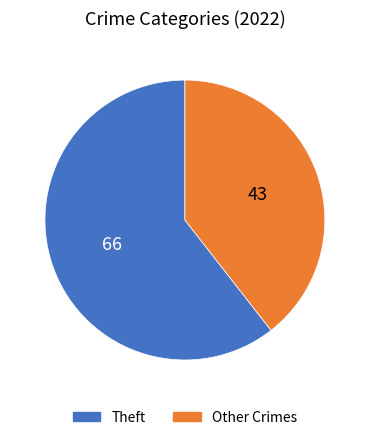

Which slice represents more than half of the pie?

Theft